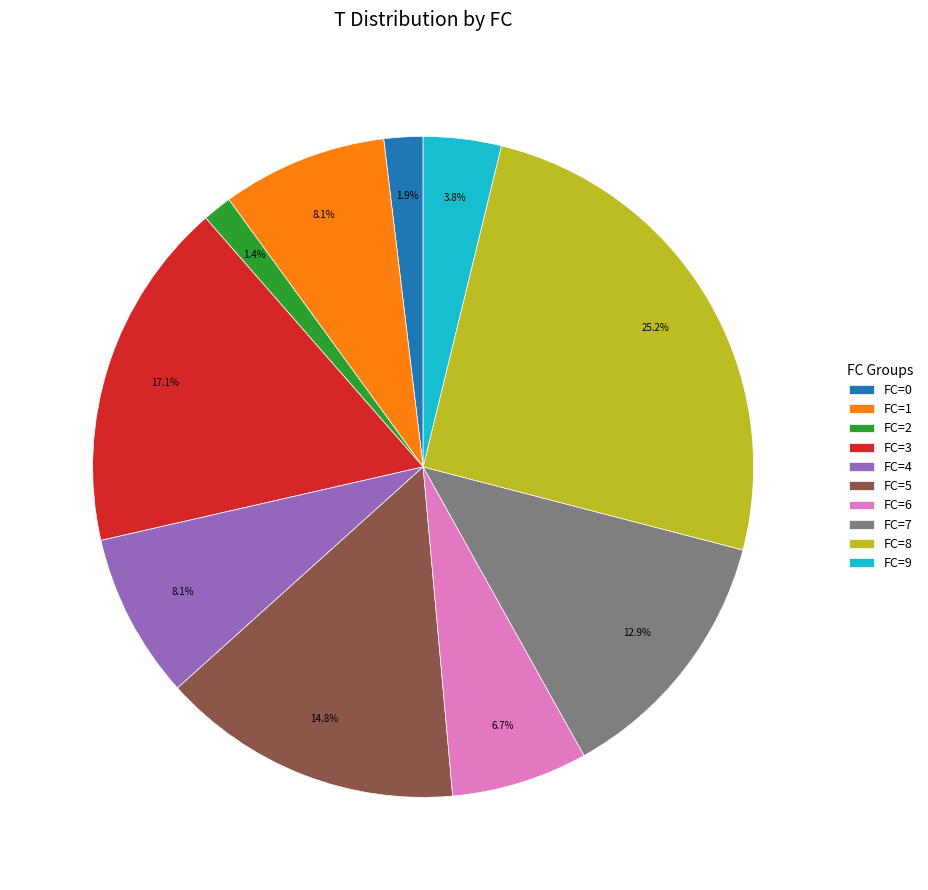

Is it true that FC=2 is 11% of the pie?

False